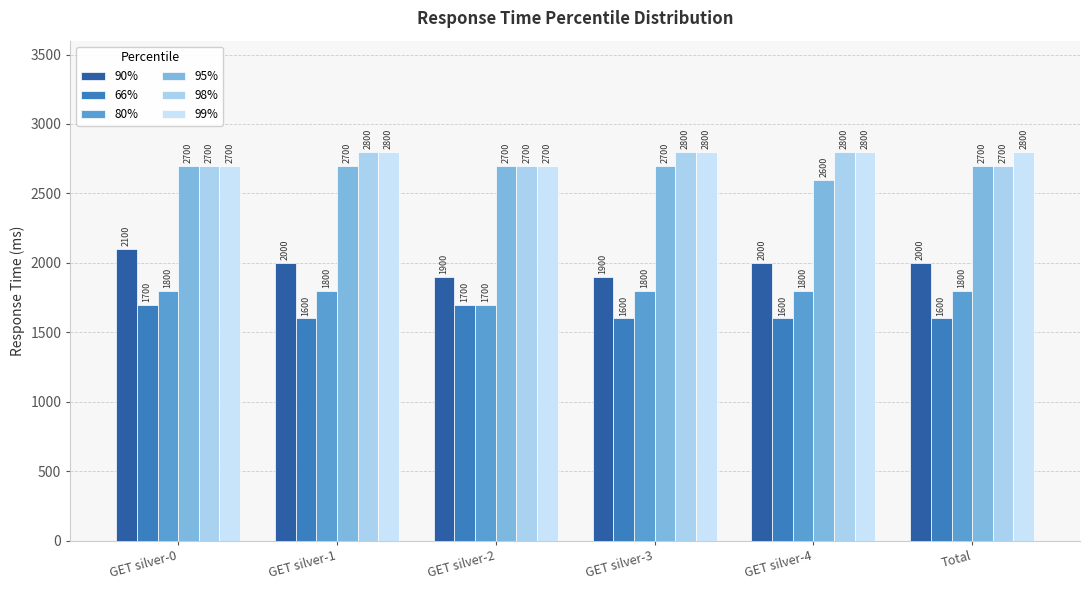

Which series has the largest total across all categories?

99%